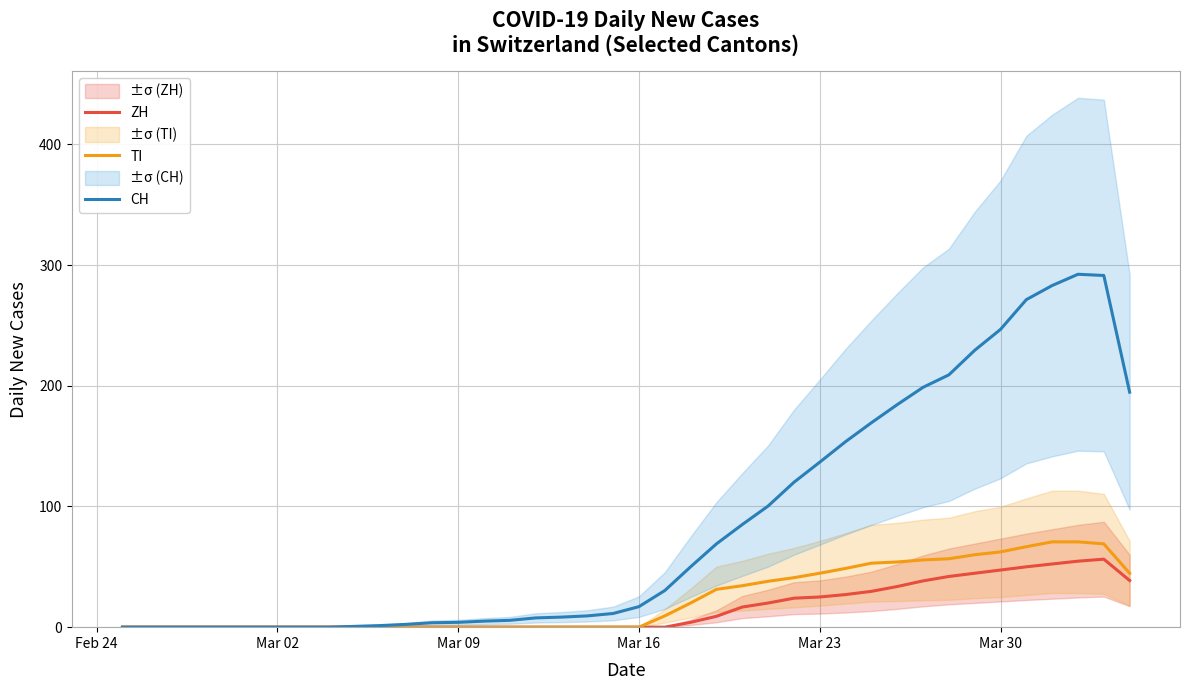

How many lines are shown in the chart?

3